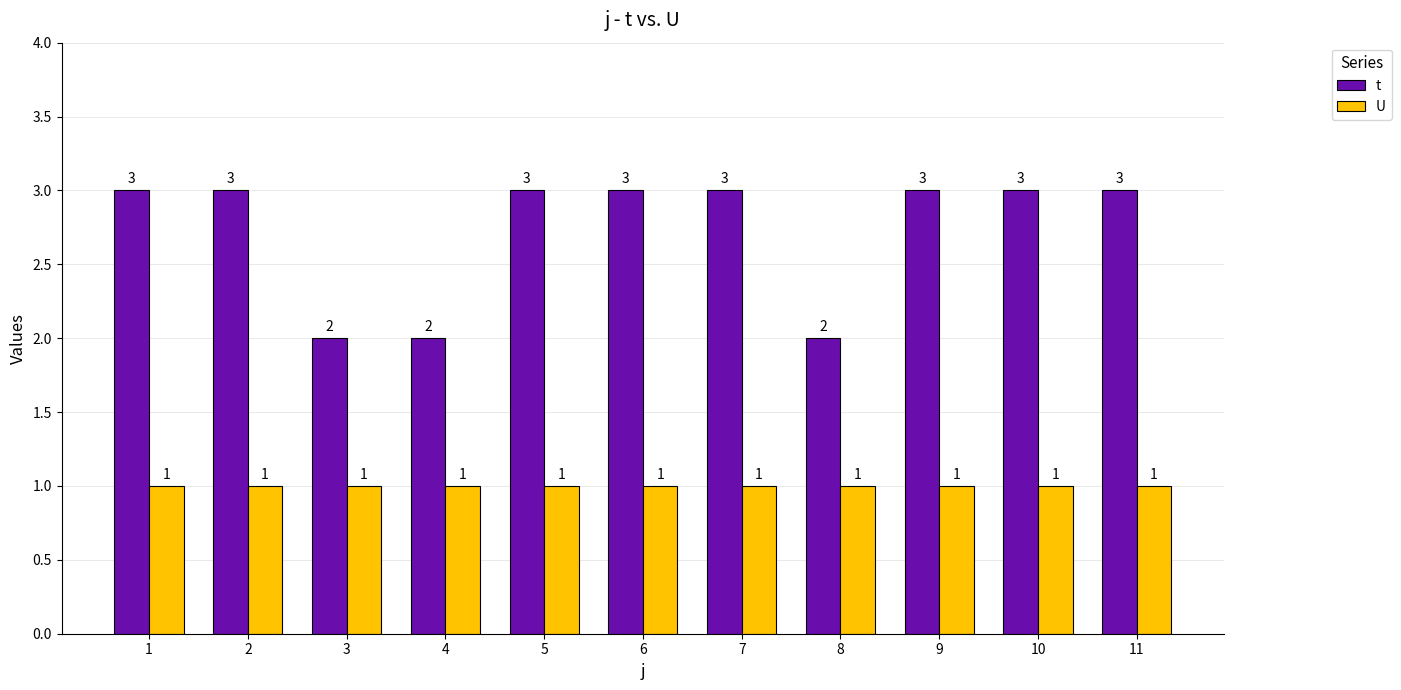

Rank the series by their maximum value, from highest to lowest.

t, U